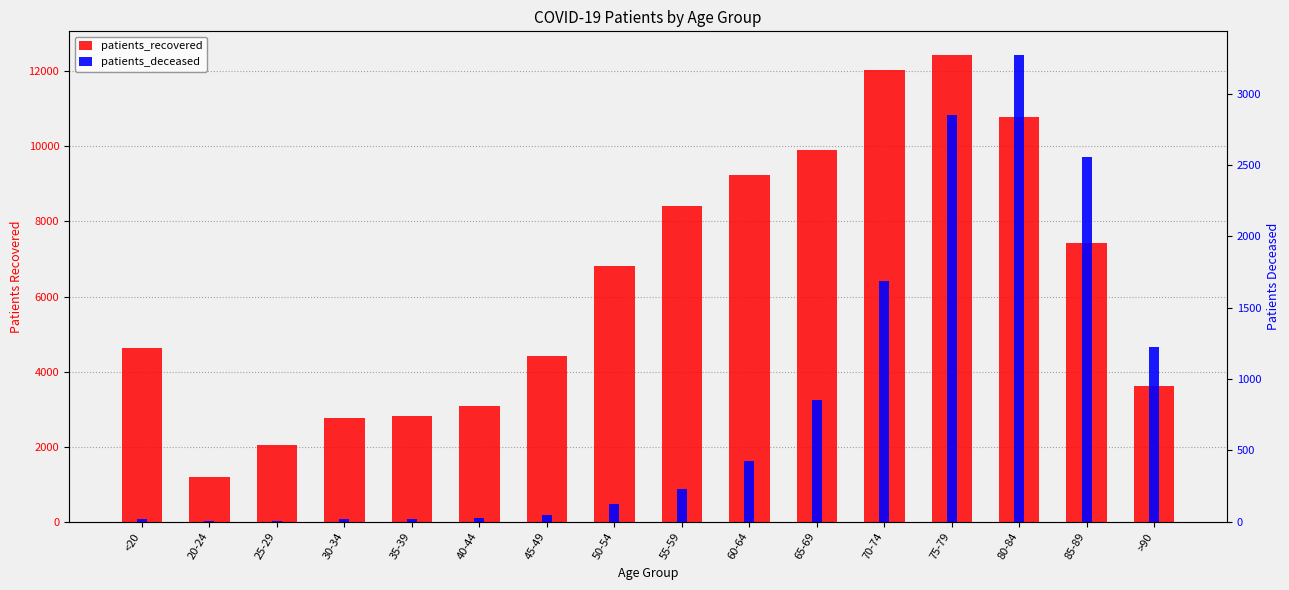

Between 65-69 and 80-84, which series saw the biggest shift?

patients_deceased